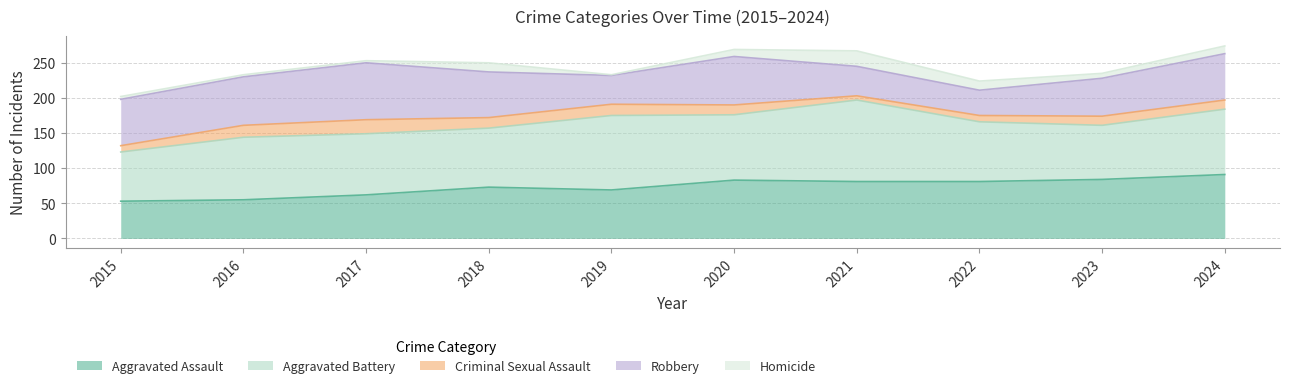

What is the sum of all Criminal Sexual Assault values?

132